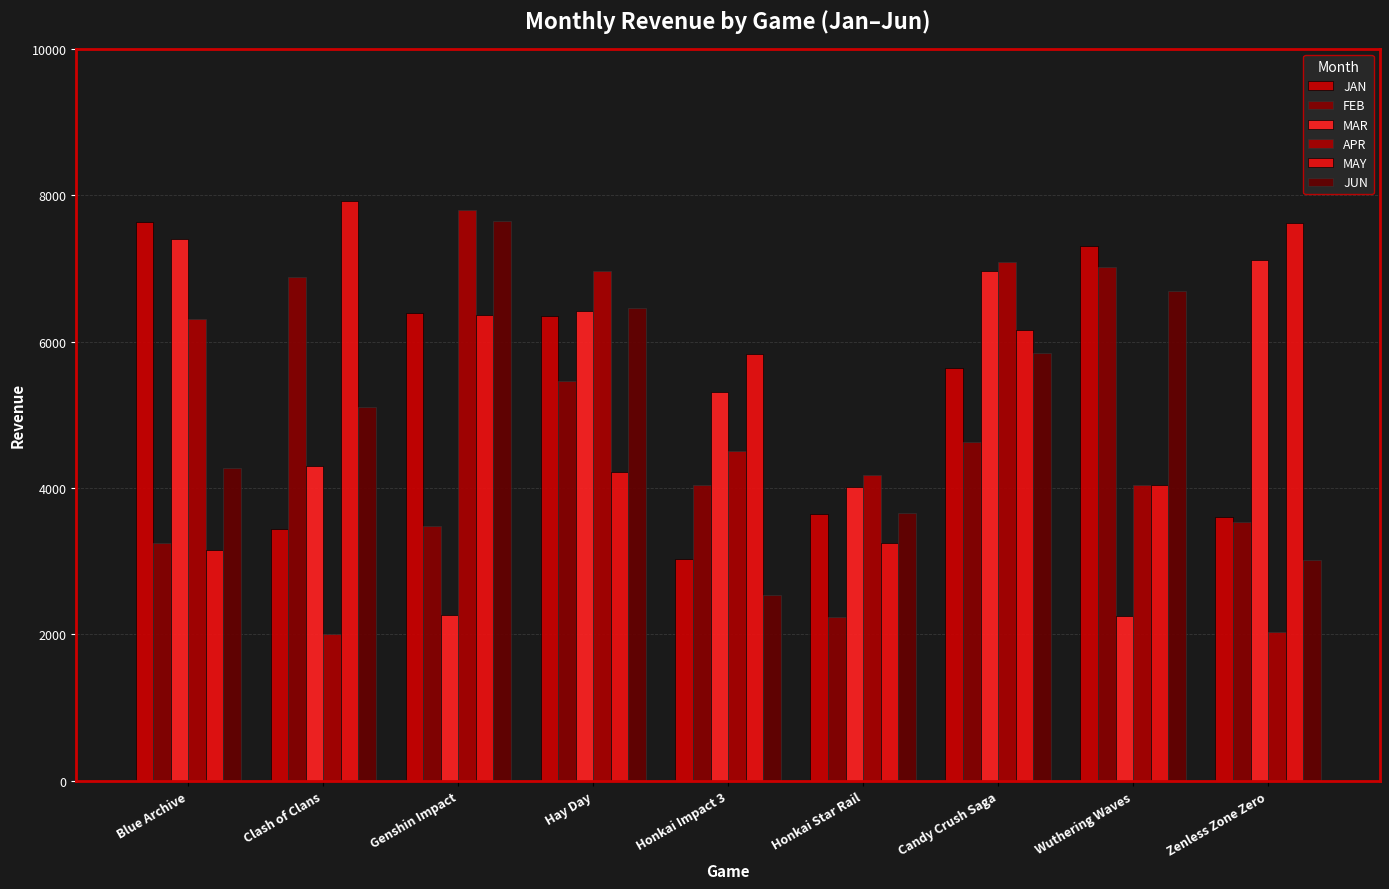

The value of JAN at Blue Archive is 12003. True or false?

False